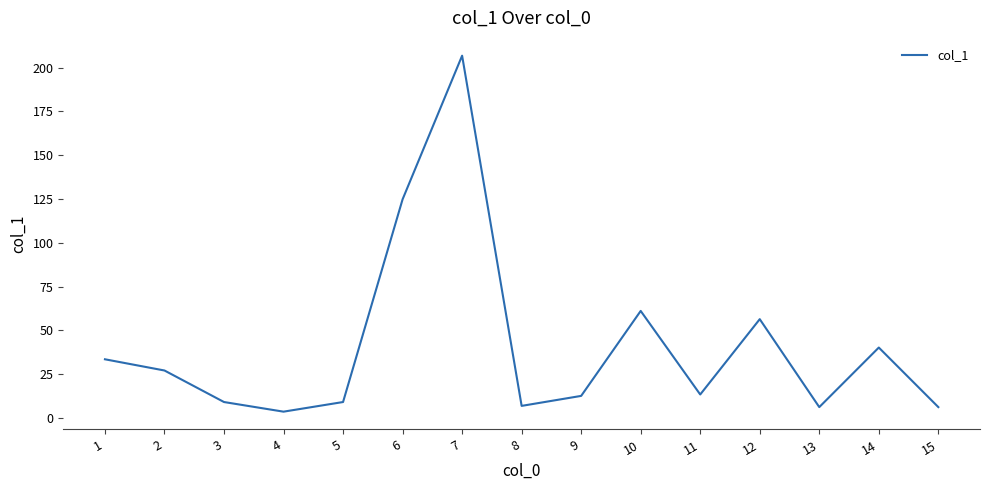

How many values exceed 13?

8